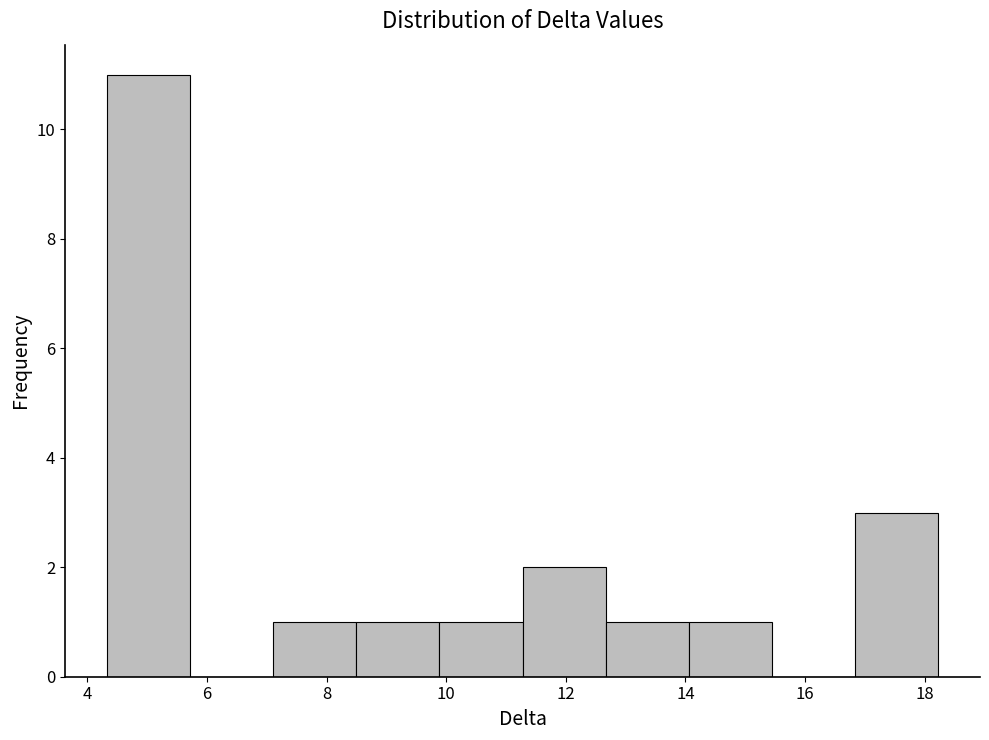

What is the height of the bar covering 9.8 to 11.2 on the x-axis? Neither the bar edges nor the heights are printed on the chart, so give them approximately, as read against the axes.

1